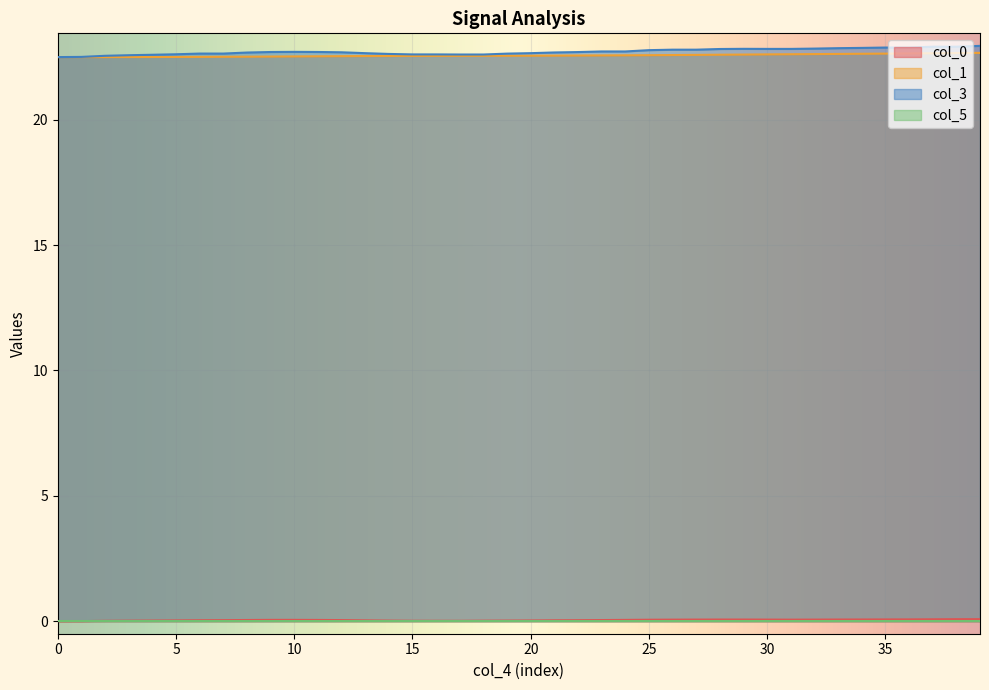

What is the minimum value for col_1?

22.5